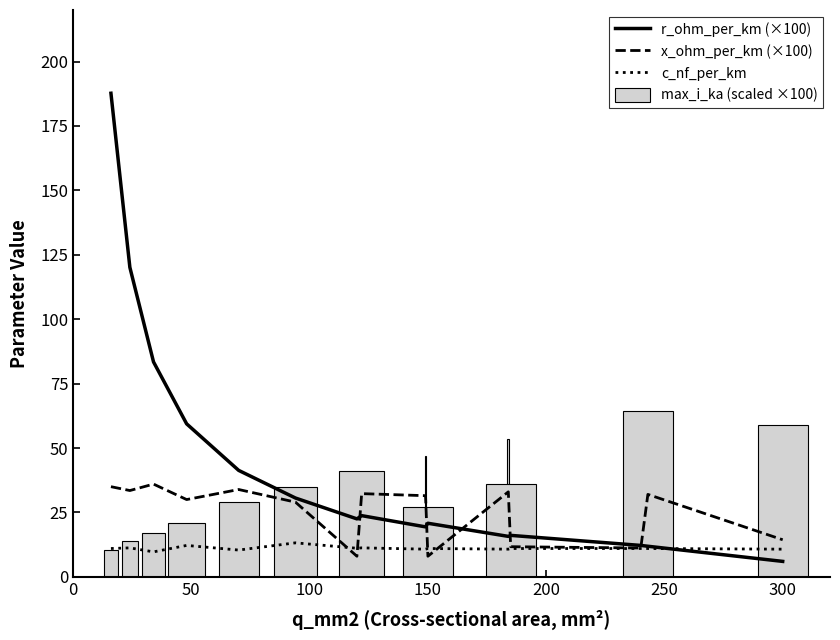

Is it true that max_i_ka (scaled ×100) equals 58.8 at 300?

True